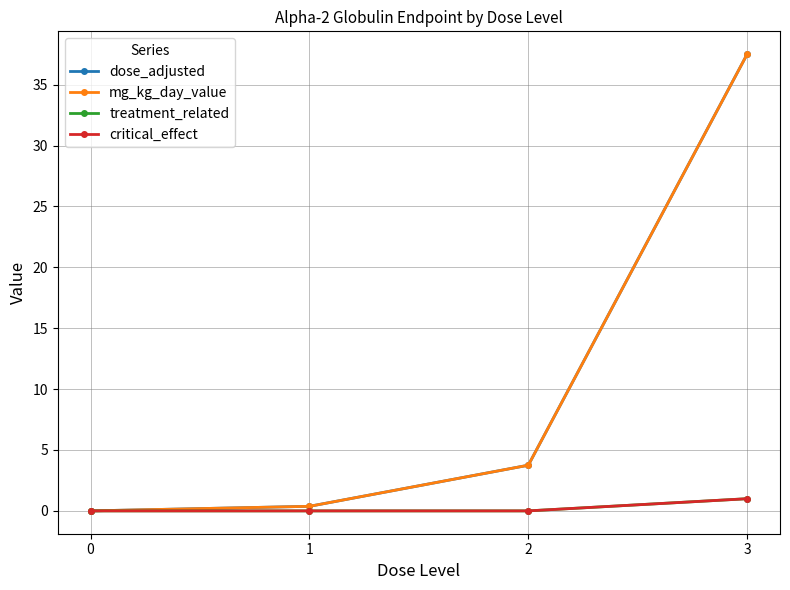

Does the chart have visible grid lines?

Yes